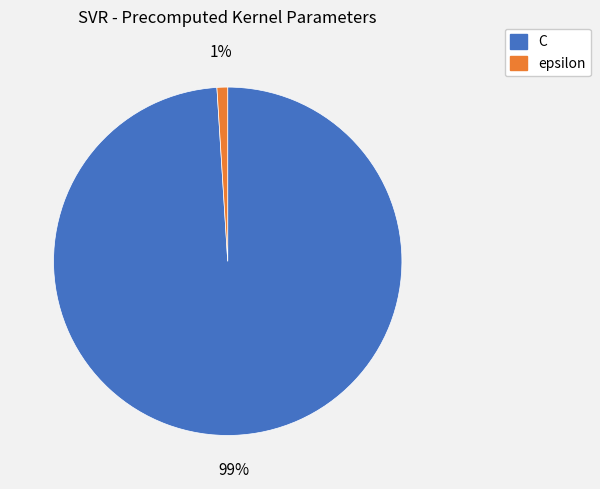

Count the number of slices in the pie.

2